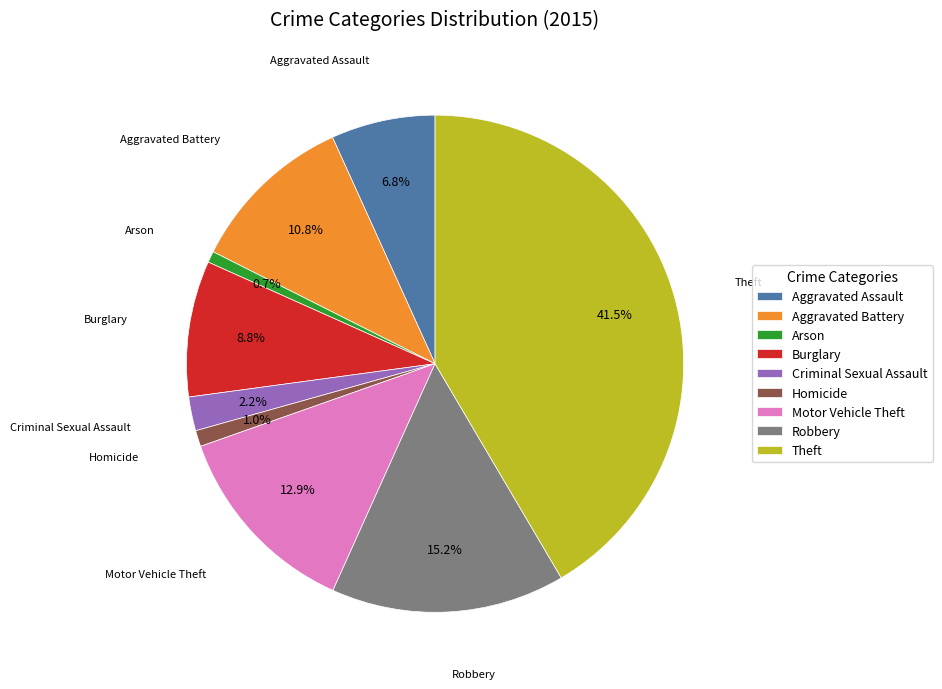

Which has a higher value, Arson or Robbery?

Robbery